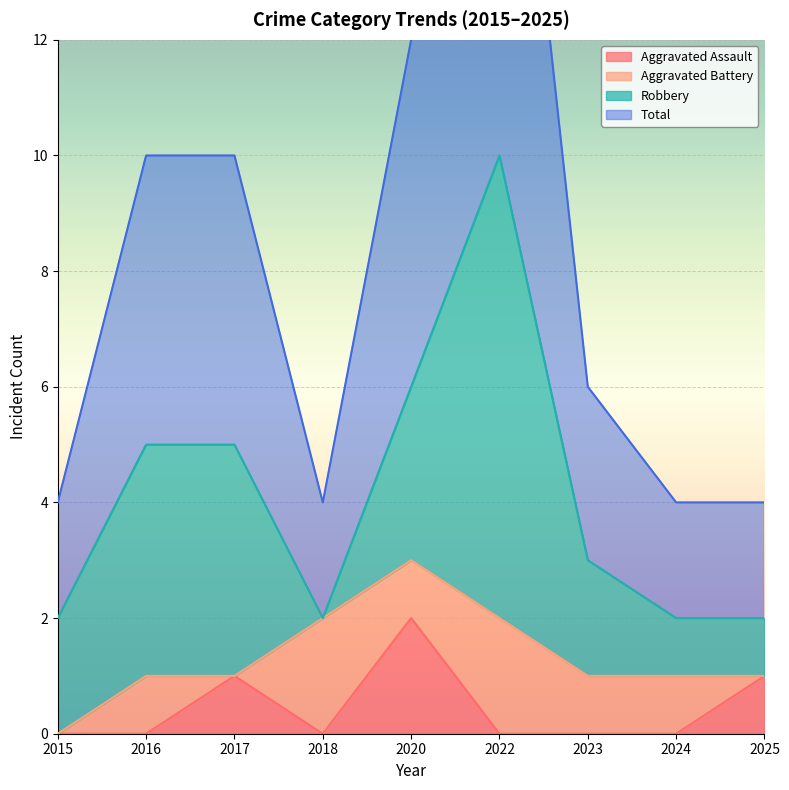

At which label does Aggravated Assault reach its peak?

2020